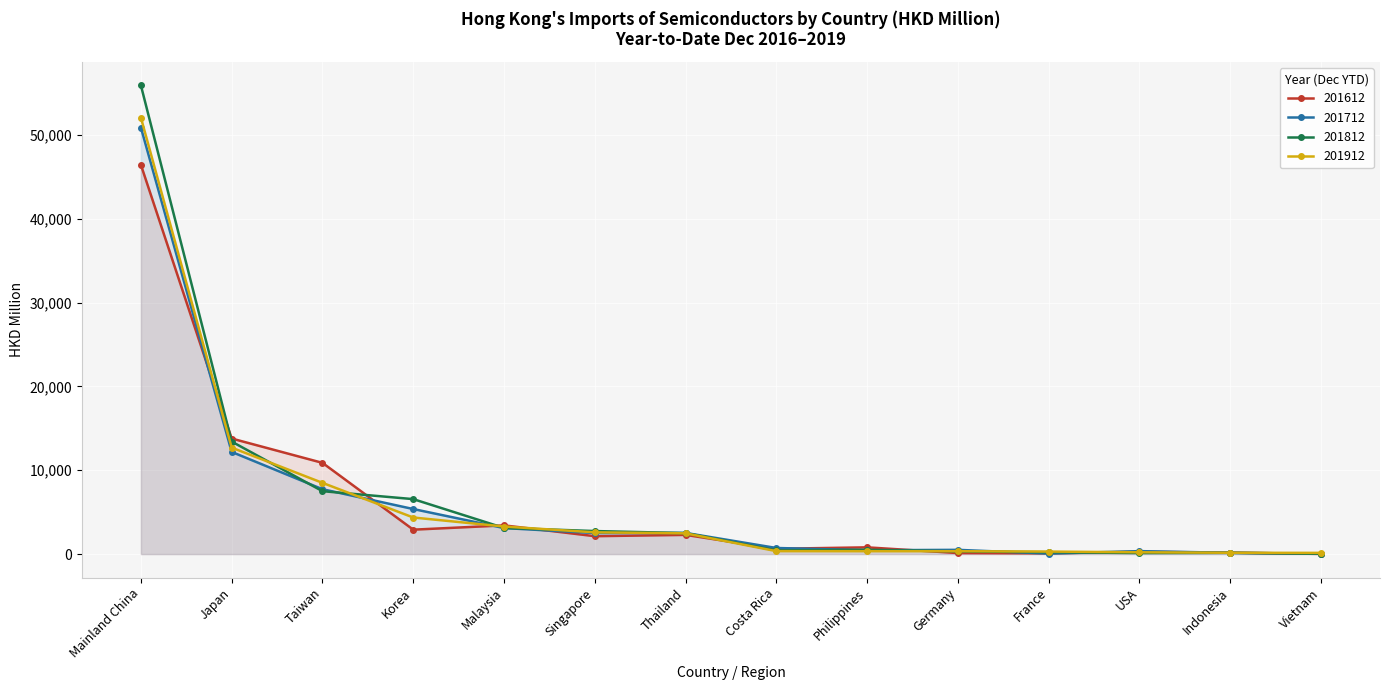

What is the spread (max minus min) of values at Malaysia?

319.4